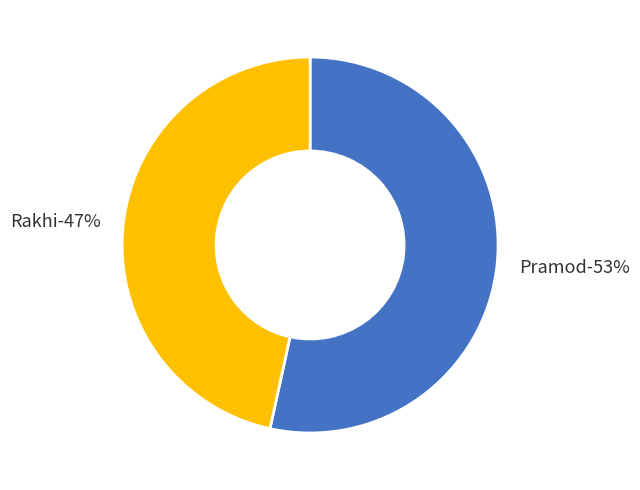

Is the sum of Pramod and Rakhi greater than half?

Yes